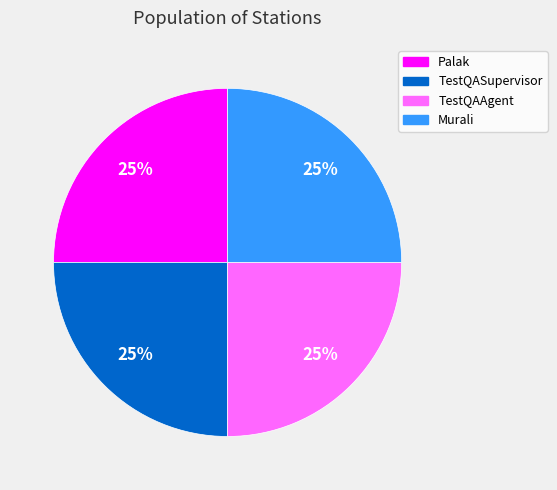

Is it true that Murali is 12% of the pie?

False